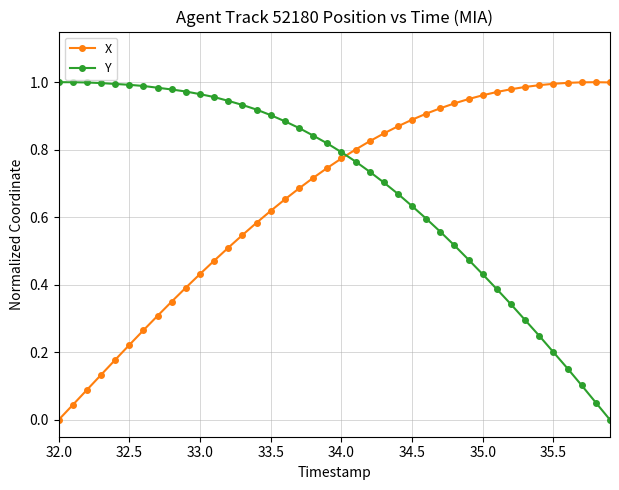

Which series has the largest total across all categories?

Y